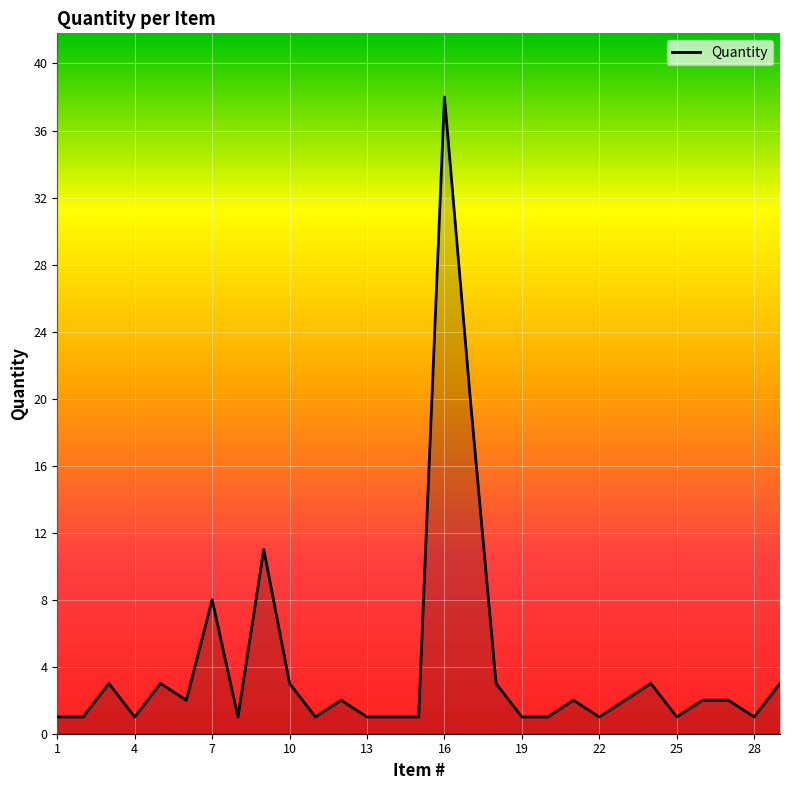

What is the minimum value shown in the chart?

1